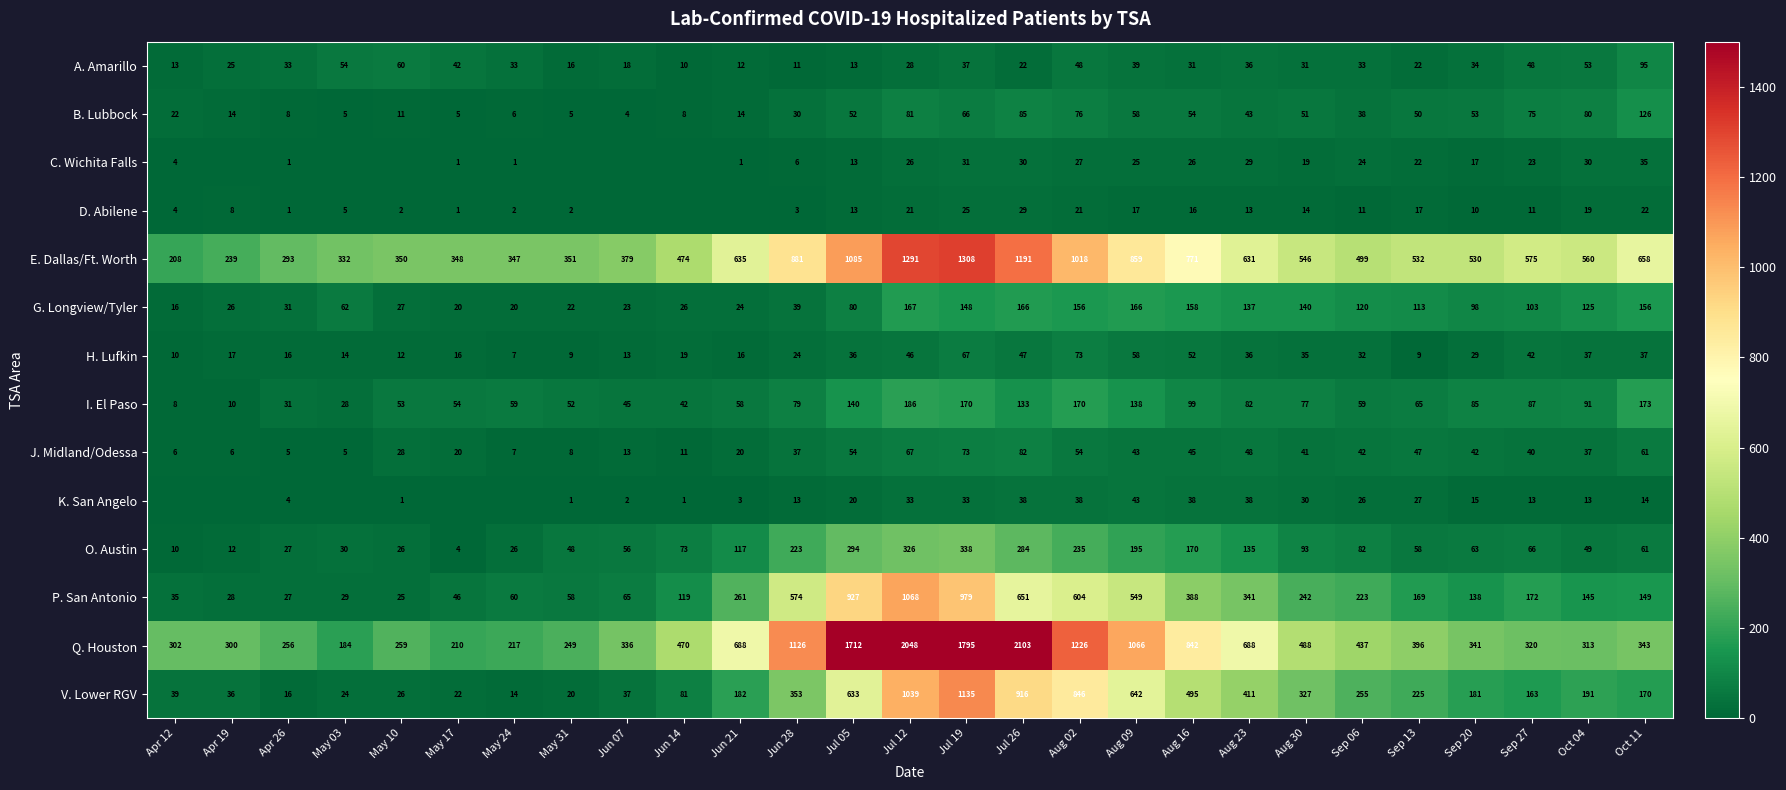

The G. Longview/Tyler series shows 27 at May 10. True or false?

True